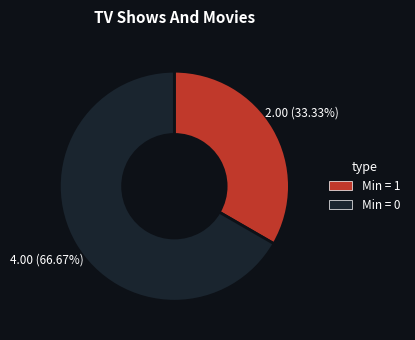

Does any single category account for the majority?

Yes